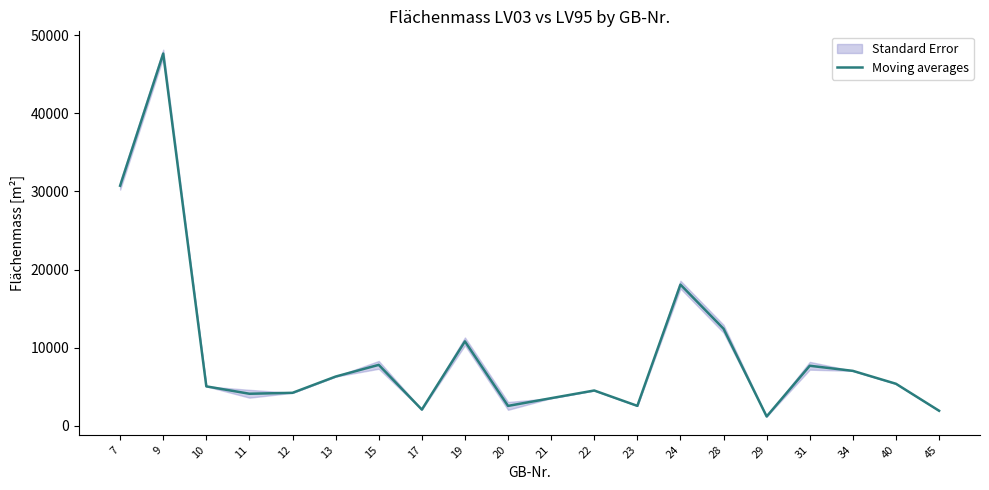

What is the difference between the maximum and second lowest values?

45728.5